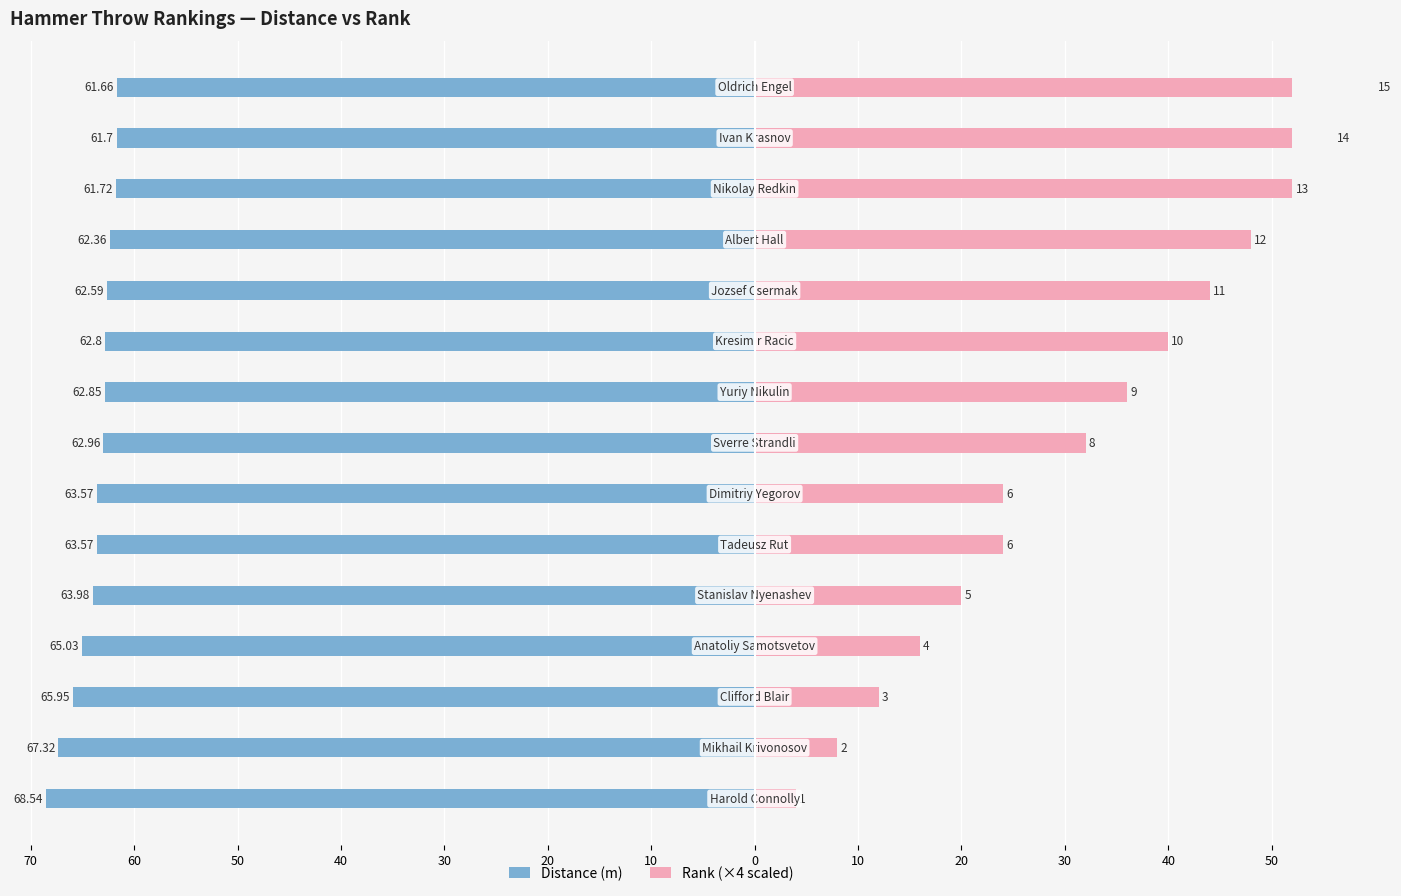

Which has a higher value, 50 or 20?

50